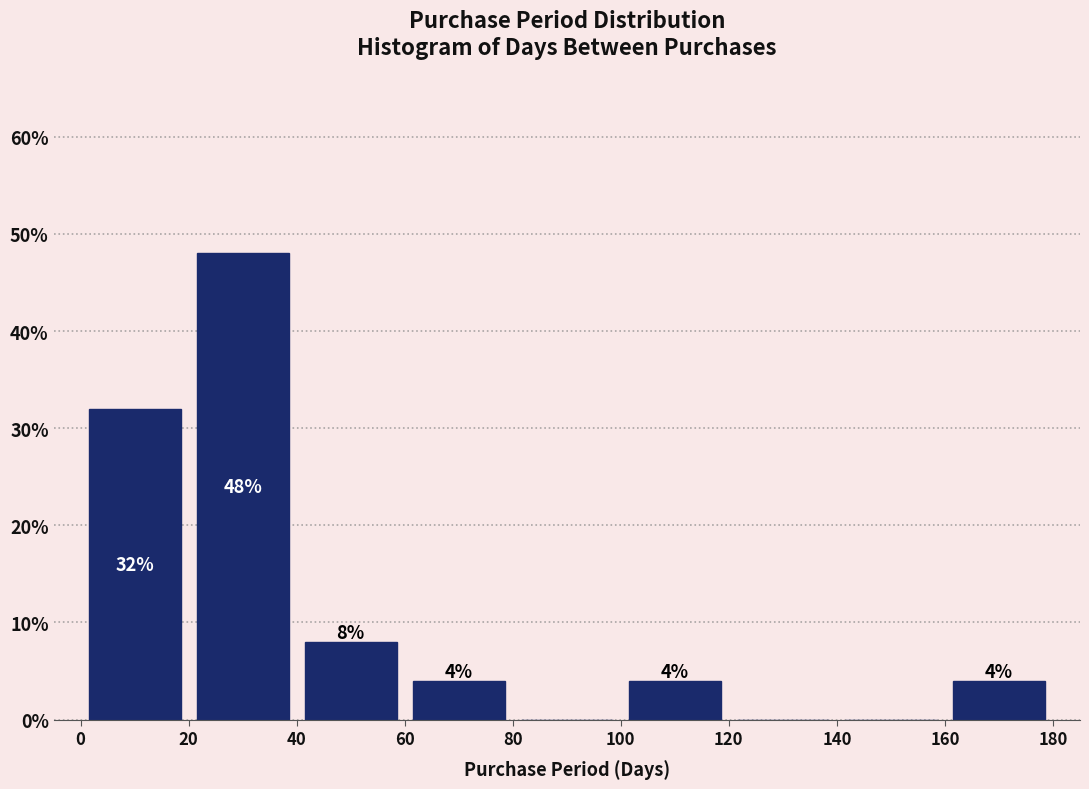

Which range on the x-axis has the tallest bar?

20 to 40